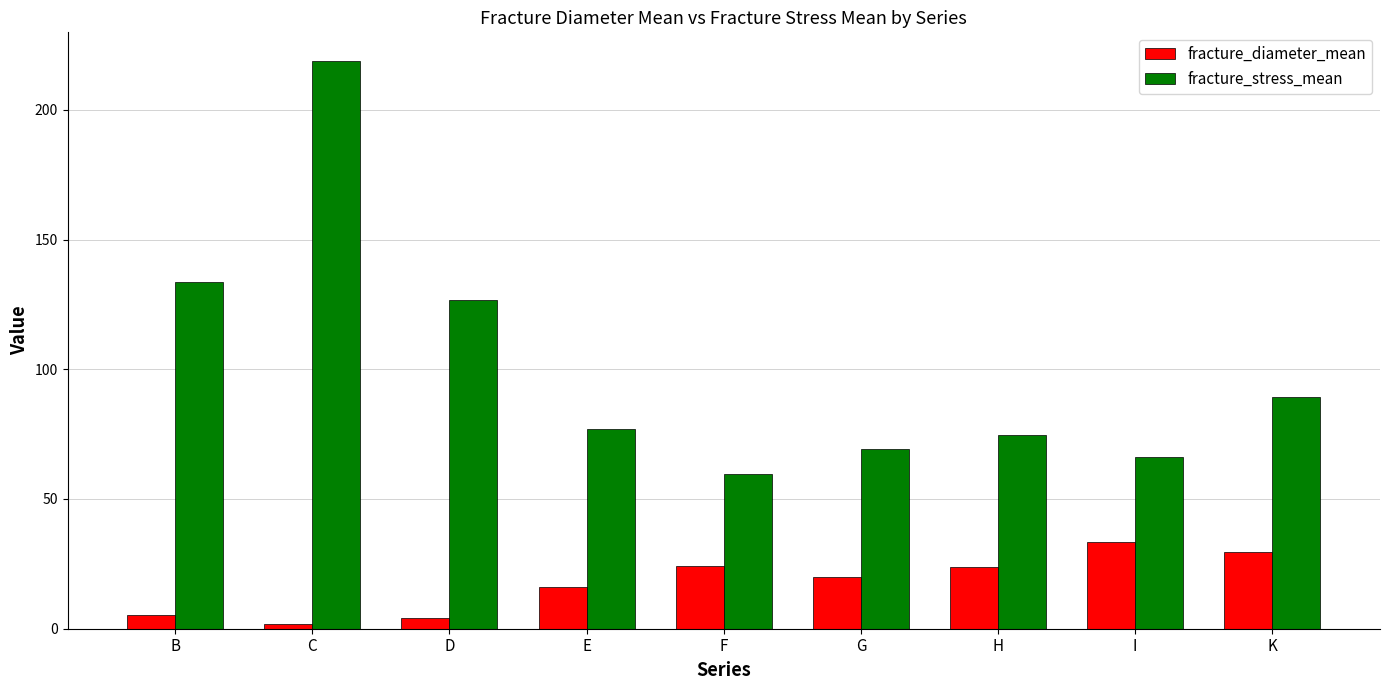

What is the sum of the fracture_diameter_mean values at I and K?

62.8